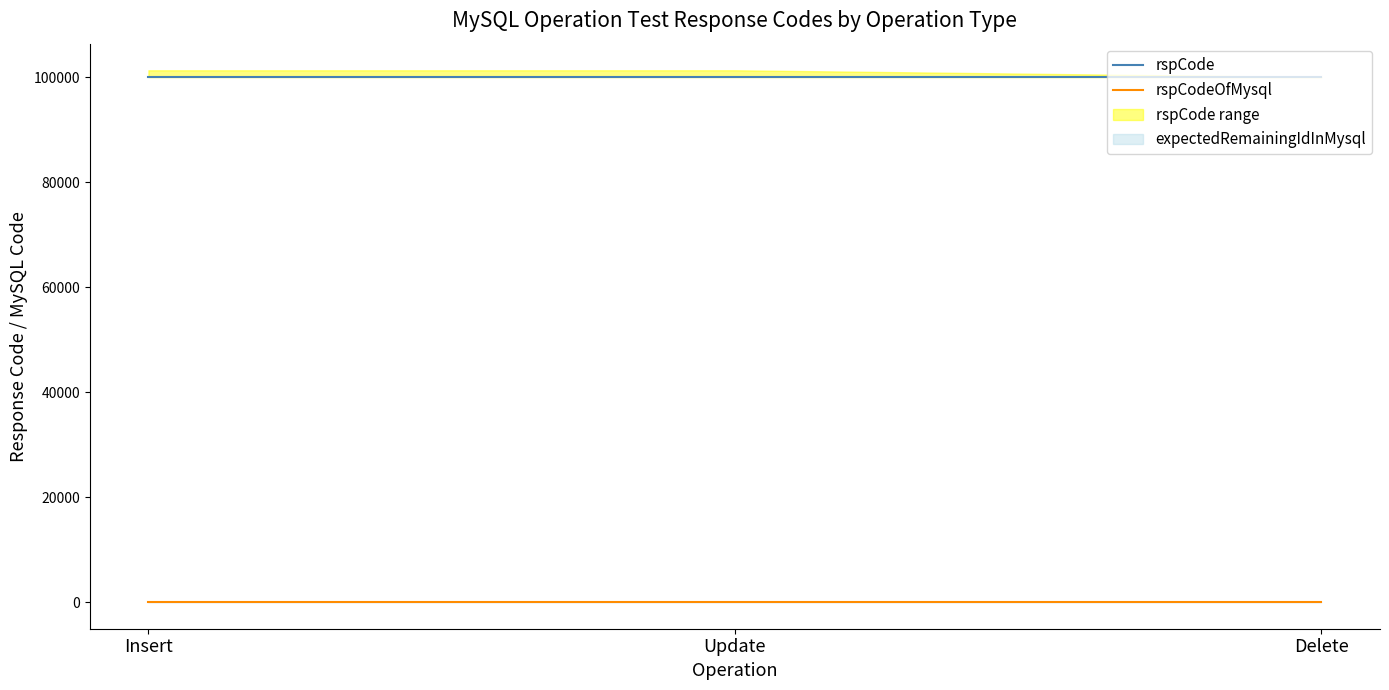

Is it true that rspCodeOfMysql equals 0 at Update?

True